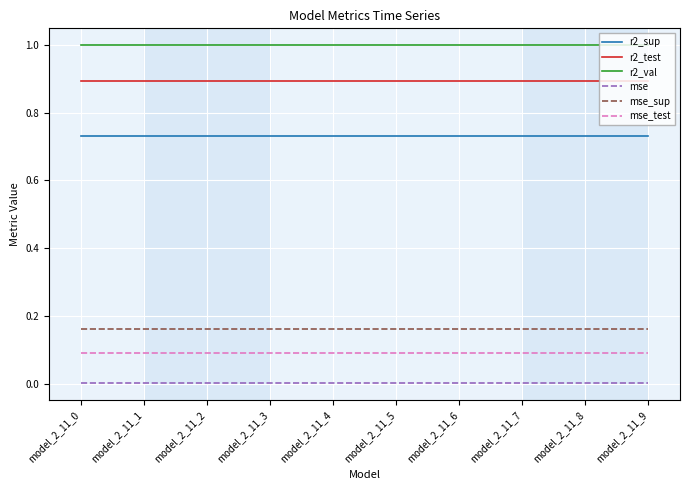

The mse_sup series shows 0.3 at model_2_11_8. True or false?

False